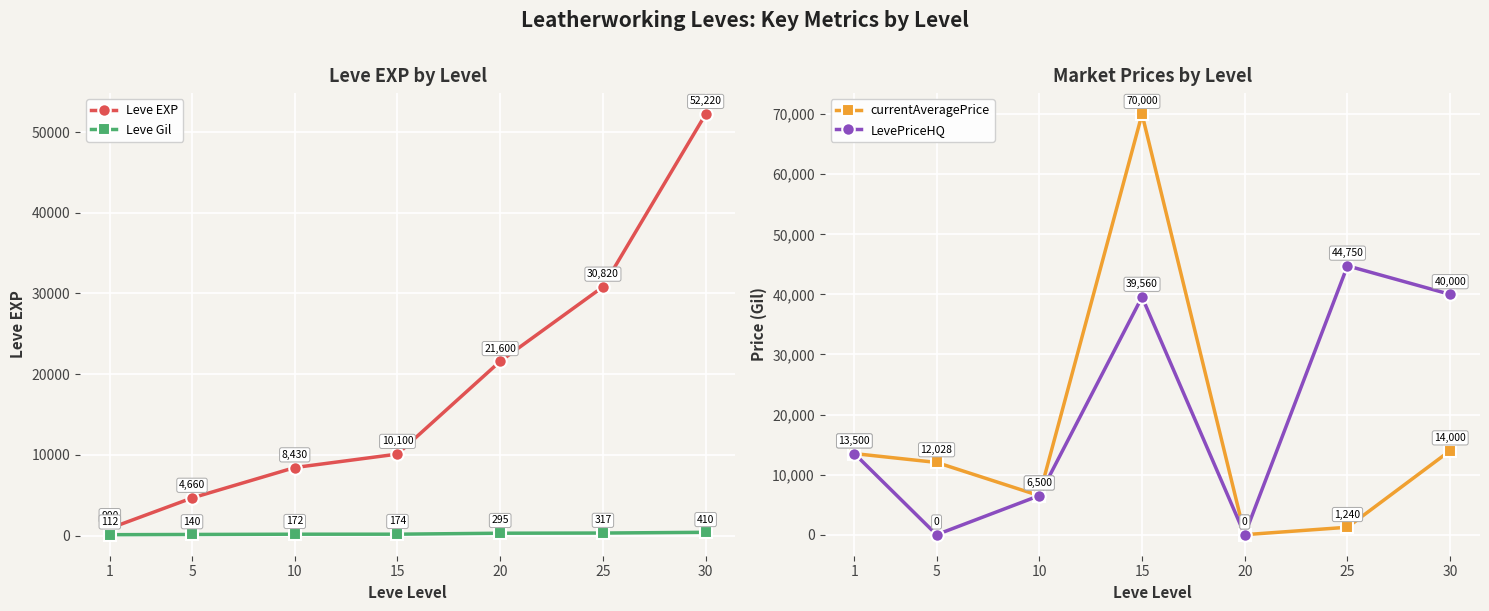

At which category does the chart reach its peak across all series?

15